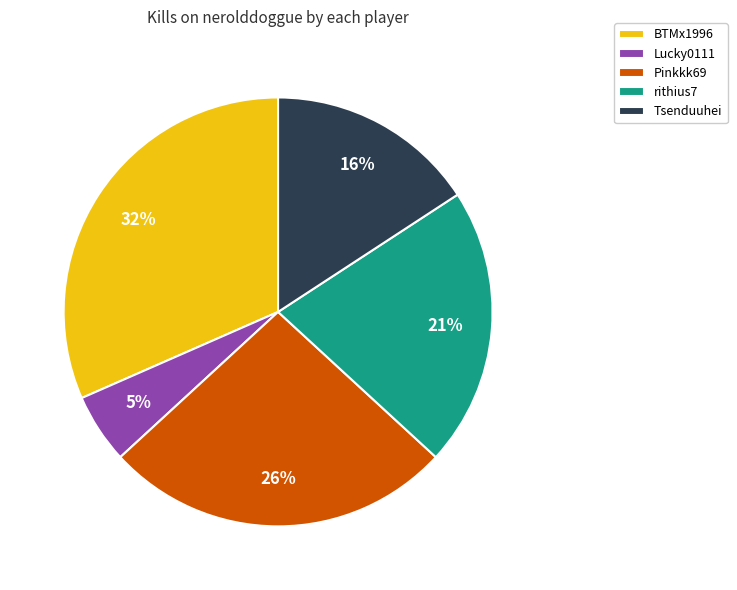

What is the ratio of the value at Lucky0111 to the value at rithius7?

0.2